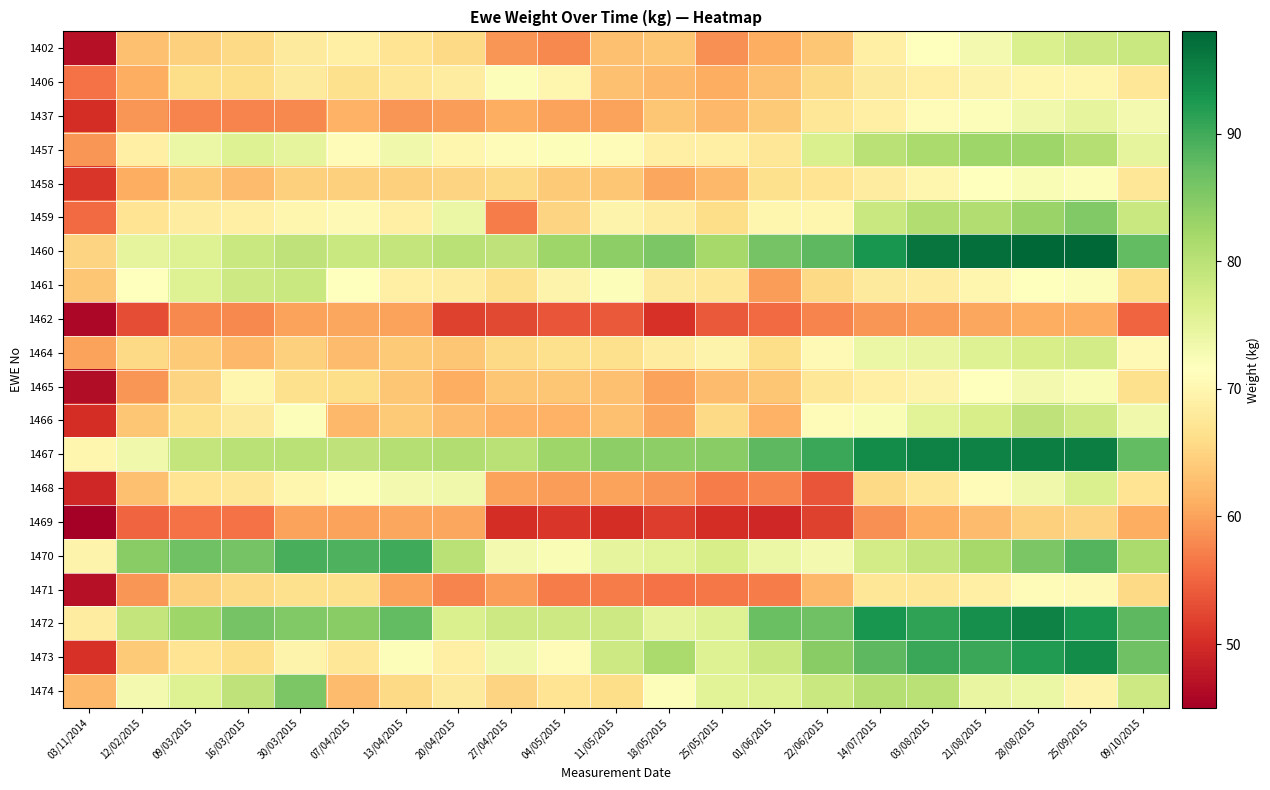

Reading left to right, transcribe all the data shown in this chart.

1402: 03/11/2014=47.0	12/02/2015=63.0	09/03/2015=64.5	16/03/2015=65.5	30/03/2015=68.0	07/04/2015=69.0	13/04/2015=67.0	20/04/2015=65.5	27/04/2015=59.0	04/05/2015=58.0	11/05/2015=63.0	18/05/2015=63.5	25/05/2015=58.5	01/06/2015=61.0	22/06/2015=63.5	14/07/2015=69.0	03/08/2015=71.5	21/08/2015=73.0	28/08/2015=76.5	25/09/2015=78.0	09/10/2015=78.5
1406: 03/11/2014=56.0	12/02/2015=61.0	09/03/2015=66.0	16/03/2015=66.0	30/03/2015=68.0	07/04/2015=66.5	13/04/2015=67.5	20/04/2015=68.5	27/04/2015=72.0	04/05/2015=70.0	11/05/2015=63.0	18/05/2015=62.0	25/05/2015=61.0	01/06/2015=63.0	22/06/2015=65.5	14/07/2015=68.0	03/08/2015=69.0	21/08/2015=69.5	28/08/2015=70.0	25/09/2015=70.0	09/10/2015=67.5
1437: 03/11/2014=50.0	12/02/2015=59.0	09/03/2015=57.5	16/03/2015=57.5	30/03/2015=58.0	07/04/2015=61.5	13/04/2015=59.0	20/04/2015=59.5	27/04/2015=61.0	04/05/2015=60.0	11/05/2015=60.0	18/05/2015=63.5	25/05/2015=62.0	01/06/2015=64.0	22/06/2015=67.5	14/07/2015=69.0	03/08/2015=71.0	21/08/2015=72.0	28/08/2015=73.5	25/09/2015=75.0	09/10/2015=73.0
1457: 03/11/2014=59.0	12/02/2015=69.0	09/03/2015=74.0	16/03/2015=76.0	30/03/2015=75.0	07/04/2015=71.0	13/04/2015=73.5	20/04/2015=70.0	27/04/2015=71.0	04/05/2015=72.0	11/05/2015=71.0	18/05/2015=69.0	25/05/2015=69.0	01/06/2015=67.5	22/06/2015=76.5	14/07/2015=80.0	03/08/2015=81.5	21/08/2015=82.5	28/08/2015=82.5	25/09/2015=80.5	09/10/2015=75.0
1458: 03/11/2014=51.0	12/02/2015=61.0	09/03/2015=64.0	16/03/2015=62.5	30/03/2015=64.5	07/04/2015=64.5	13/04/2015=64.5	20/04/2015=65.0	27/04/2015=65.5	04/05/2015=64.0	11/05/2015=63.5	18/05/2015=60.5	25/05/2015=62.0	01/06/2015=66.5	22/06/2015=67.0	14/07/2015=68.5	03/08/2015=70.0	21/08/2015=71.5	28/08/2015=72.5	25/09/2015=72.0	09/10/2015=67.5
1459: 03/11/2014=55.5	12/02/2015=67.0	09/03/2015=68.5	16/03/2015=69.0	30/03/2015=70.0	07/04/2015=70.5	13/04/2015=69.0	20/04/2015=74.0	27/04/2015=57.0	04/05/2015=65.0	11/05/2015=69.5	18/05/2015=68.5	25/05/2015=66.0	01/06/2015=70.0	22/06/2015=70.0	14/07/2015=78.5	03/08/2015=81.0	21/08/2015=81.0	28/08/2015=83.0	25/09/2015=85.0	09/10/2015=78.5
1460: 03/11/2014=65.0	12/02/2015=75.0	09/03/2015=76.0	16/03/2015=78.5	30/03/2015=79.5	07/04/2015=78.5	13/04/2015=79.0	20/04/2015=80.0	27/04/2015=79.5	04/05/2015=82.5	11/05/2015=84.0	18/05/2015=85.5	25/05/2015=82.0	01/06/2015=86.0	22/06/2015=88.0	14/07/2015=93.0	03/08/2015=96.5	21/08/2015=97.0	28/08/2015=98.0	25/09/2015=98.0	09/10/2015=87.5
1461: 03/11/2014=63.5	12/02/2015=71.5	09/03/2015=76.0	16/03/2015=78.0	30/03/2015=78.5	07/04/2015=71.5	13/04/2015=69.0	20/04/2015=68.5	27/04/2015=66.5	04/05/2015=69.5	11/05/2015=72.0	18/05/2015=68.0	25/05/2015=67.5	01/06/2015=59.5	22/06/2015=65.5	14/07/2015=68.0	03/08/2015=68.5	21/08/2015=70.0	28/08/2015=71.5	25/09/2015=72.0	09/10/2015=66.0
1462: 03/11/2014=46.0	12/02/2015=53.0	09/03/2015=58.0	16/03/2015=58.0	30/03/2015=60.0	07/04/2015=60.5	13/04/2015=60.0	20/04/2015=52.0	27/04/2015=52.5	04/05/2015=53.5	11/05/2015=54.0	18/05/2015=50.5	25/05/2015=54.0	01/06/2015=55.5	22/06/2015=57.5	14/07/2015=59.0	03/08/2015=59.5	21/08/2015=60.5	28/08/2015=61.0	25/09/2015=61.0	09/10/2015=55.0
1464: 03/11/2014=60.0	12/02/2015=65.5	09/03/2015=64.0	16/03/2015=62.0	30/03/2015=64.5	07/04/2015=62.5	13/04/2015=64.0	20/04/2015=63.5	27/04/2015=65.5	04/05/2015=66.5	11/05/2015=66.5	18/05/2015=68.5	25/05/2015=69.5	01/06/2015=66.0	22/06/2015=70.5	14/07/2015=74.0	03/08/2015=74.5	21/08/2015=76.0	28/08/2015=77.0	25/09/2015=77.5	09/10/2015=70.5
1465: 03/11/2014=46.5	12/02/2015=59.0	09/03/2015=65.0	16/03/2015=70.0	30/03/2015=66.5	07/04/2015=66.0	13/04/2015=63.5	20/04/2015=61.0	27/04/2015=63.5	04/05/2015=63.5	11/05/2015=63.0	18/05/2015=60.0	25/05/2015=62.5	01/06/2015=63.5	22/06/2015=67.5	14/07/2015=69.0	03/08/2015=69.5	21/08/2015=71.5	28/08/2015=73.0	25/09/2015=72.5	09/10/2015=66.5
1466: 03/11/2014=50.0	12/02/2015=63.5	09/03/2015=66.5	16/03/2015=68.0	30/03/2015=72.0	07/04/2015=62.0	13/04/2015=64.0	20/04/2015=62.5	27/04/2015=61.5	04/05/2015=61.5	11/05/2015=63.0	18/05/2015=60.5	25/05/2015=65.5	01/06/2015=61.5	22/06/2015=71.0	14/07/2015=72.5	03/08/2015=75.5	21/08/2015=77.0	28/08/2015=79.5	25/09/2015=78.0	09/10/2015=73.5
1467: 03/11/2014=70.0	12/02/2015=73.5	09/03/2015=79.0	16/03/2015=80.0	30/03/2015=80.0	07/04/2015=79.5	13/04/2015=80.5	20/04/2015=81.0	27/04/2015=80.0	04/05/2015=82.5	11/05/2015=84.0	18/05/2015=84.0	25/05/2015=84.5	01/06/2015=88.0	22/06/2015=90.5	14/07/2015=94.0	03/08/2015=95.0	21/08/2015=95.0	28/08/2015=95.5	25/09/2015=95.5	09/10/2015=87.5
1468: 03/11/2014=49.5	12/02/2015=63.0	09/03/2015=67.0	16/03/2015=67.5	30/03/2015=70.0	07/04/2015=72.0	13/04/2015=73.0	20/04/2015=73.5	27/04/2015=60.0	04/05/2015=59.5	11/05/2015=60.0	18/05/2015=59.0	25/05/2015=57.0	01/06/2015=57.5	22/06/2015=53.5	14/07/2015=65.5	03/08/2015=67.5	21/08/2015=71.0	28/08/2015=73.5	25/09/2015=76.5	09/10/2015=67.0
1469: 03/11/2014=45.0	12/02/2015=55.0	09/03/2015=56.0	16/03/2015=56.0	30/03/2015=60.0	07/04/2015=60.0	13/04/2015=60.5	20/04/2015=60.5	27/04/2015=50.0	04/05/2015=51.0	11/05/2015=50.0	18/05/2015=51.5	25/05/2015=50.0	01/06/2015=49.5	22/06/2015=52.0	14/07/2015=58.5	03/08/2015=61.0	21/08/2015=62.5	28/08/2015=64.5	25/09/2015=65.0	09/10/2015=61.0
1470: 03/11/2014=69.5	12/02/2015=84.5	09/03/2015=86.5	16/03/2015=86.0	30/03/2015=89.5	07/04/2015=89.0	13/04/2015=90.0	20/04/2015=80.0	27/04/2015=73.0	04/05/2015=72.5	11/05/2015=75.0	18/05/2015=75.5	25/05/2015=77.0	01/06/2015=74.0	22/06/2015=73.0	14/07/2015=77.5	03/08/2015=79.0	21/08/2015=82.0	28/08/2015=85.5	25/09/2015=88.5	09/10/2015=81.5
1471: 03/11/2014=47.0	12/02/2015=59.0	09/03/2015=64.5	16/03/2015=65.5	30/03/2015=66.5	07/04/2015=66.5	13/04/2015=60.0	20/04/2015=57.5	27/04/2015=59.5	04/05/2015=57.0	11/05/2015=57.0	18/05/2015=56.0	25/05/2015=56.5	01/06/2015=57.0	22/06/2015=62.0	14/07/2015=67.5	03/08/2015=67.5	21/08/2015=69.0	28/08/2015=71.0	25/09/2015=70.5	09/10/2015=65.5
1472: 03/11/2014=68.5	12/02/2015=79.0	09/03/2015=82.5	16/03/2015=86.0	30/03/2015=85.0	07/04/2015=84.5	13/04/2015=87.5	20/04/2015=76.5	27/04/2015=78.0	04/05/2015=78.0	11/05/2015=78.0	18/05/2015=75.0	25/05/2015=76.0	01/06/2015=87.0	22/06/2015=86.5	14/07/2015=93.0	03/08/2015=91.0	21/08/2015=93.5	28/08/2015=95.0	25/09/2015=93.0	09/10/2015=88.0
1473: 03/11/2014=50.5	12/02/2015=64.0	09/03/2015=67.0	16/03/2015=66.0	30/03/2015=69.5	07/04/2015=67.5	13/04/2015=72.0	20/04/2015=69.0	27/04/2015=73.5	04/05/2015=71.0	11/05/2015=78.0	18/05/2015=81.5	25/05/2015=76.0	01/06/2015=78.5	22/06/2015=84.5	14/07/2015=88.0	03/08/2015=90.5	21/08/2015=90.5	28/08/2015=92.0	25/09/2015=94.0	09/10/2015=86.5
1474: 03/11/2014=62.0	12/02/2015=73.0	09/03/2015=76.0	16/03/2015=79.5	30/03/2015=85.5	07/04/2015=62.5	13/04/2015=65.5	20/04/2015=68.0	27/04/2015=65.0	04/05/2015=67.0	11/05/2015=66.0	18/05/2015=72.0	25/05/2015=75.5	01/06/2015=76.0	22/06/2015=78.5	14/07/2015=80.5	03/08/2015=80.0	21/08/2015=74.5	28/08/2015=74.0	25/09/2015=69.5	09/10/2015=78.0